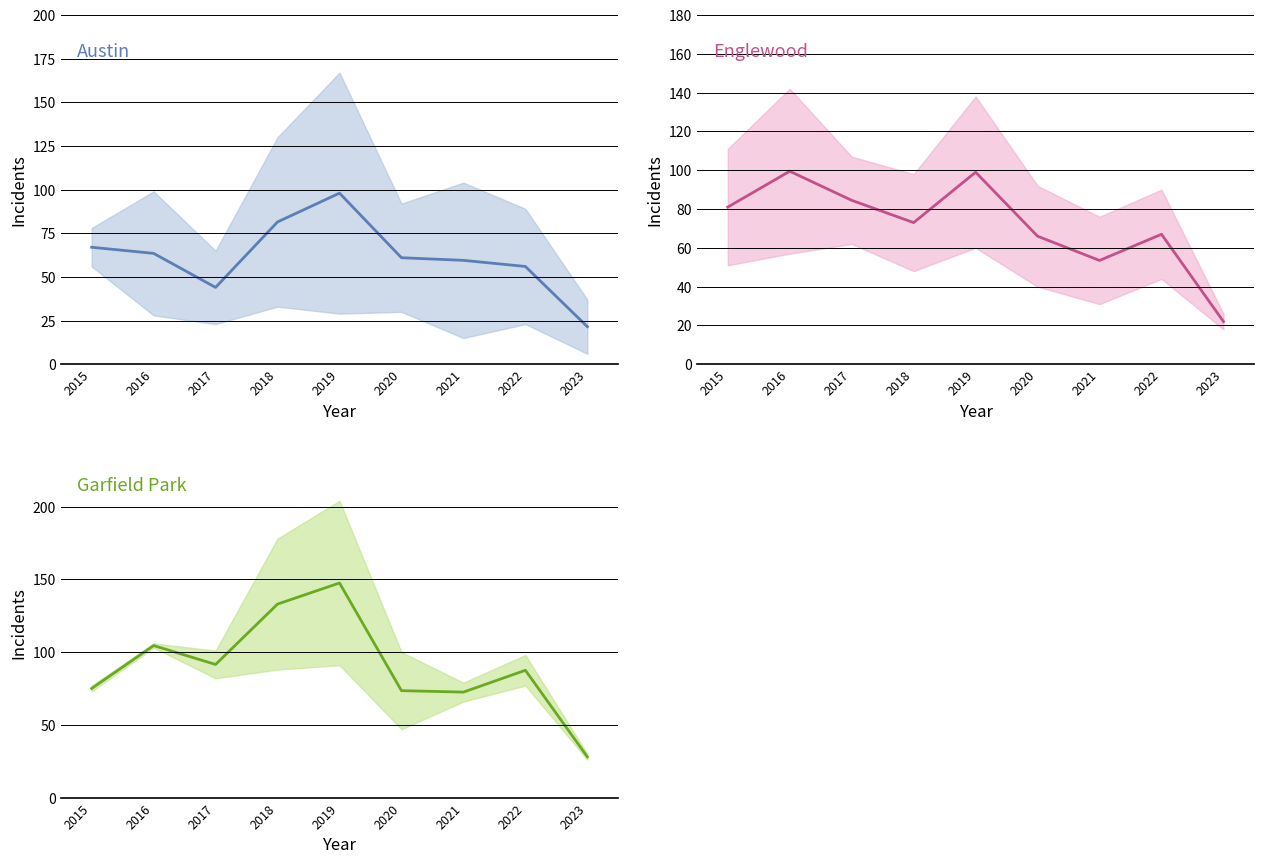

At which label is Austin closest to 59?

2021